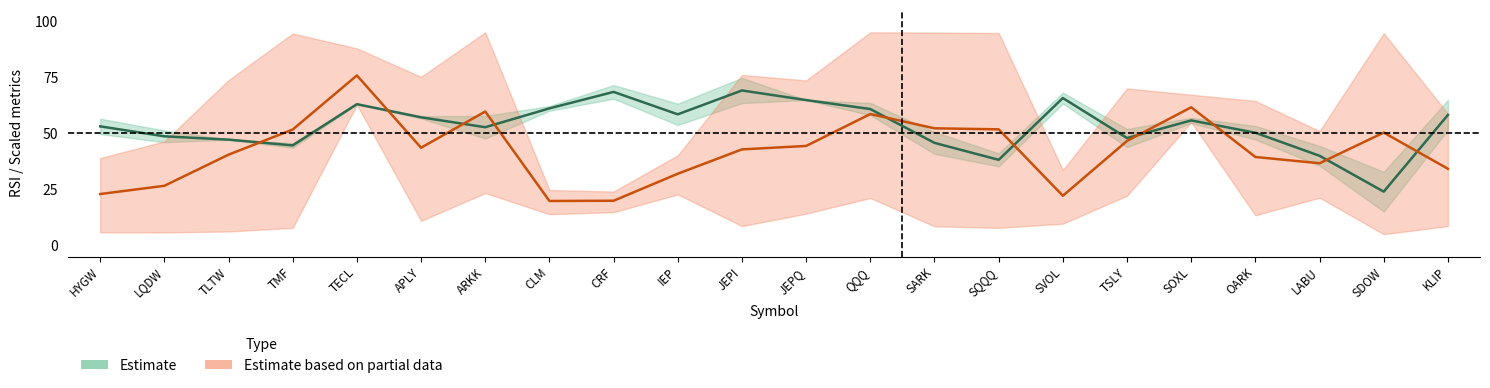

Reading left to right, extract all data points from this chart.

RSI_7 / RSI_21 (Estimate): 53.1	48.6	47.1	44.6	63.0	57.1	52.7	61.1	68.4	58.4	69.1	64.8	60.8	45.7	38.2	65.7	47.9	55.7	50.2	40.0	24.0	58.1
R2_ols / Maxdrawup (Partial Estimate): 22.9	26.6	40.4	51.7	75.8	43.5	59.7	19.8	19.9	32.0	42.8	44.3	58.6	52.2	51.7	22.1	46.6	61.6	39.4	36.6	50.3	34.2